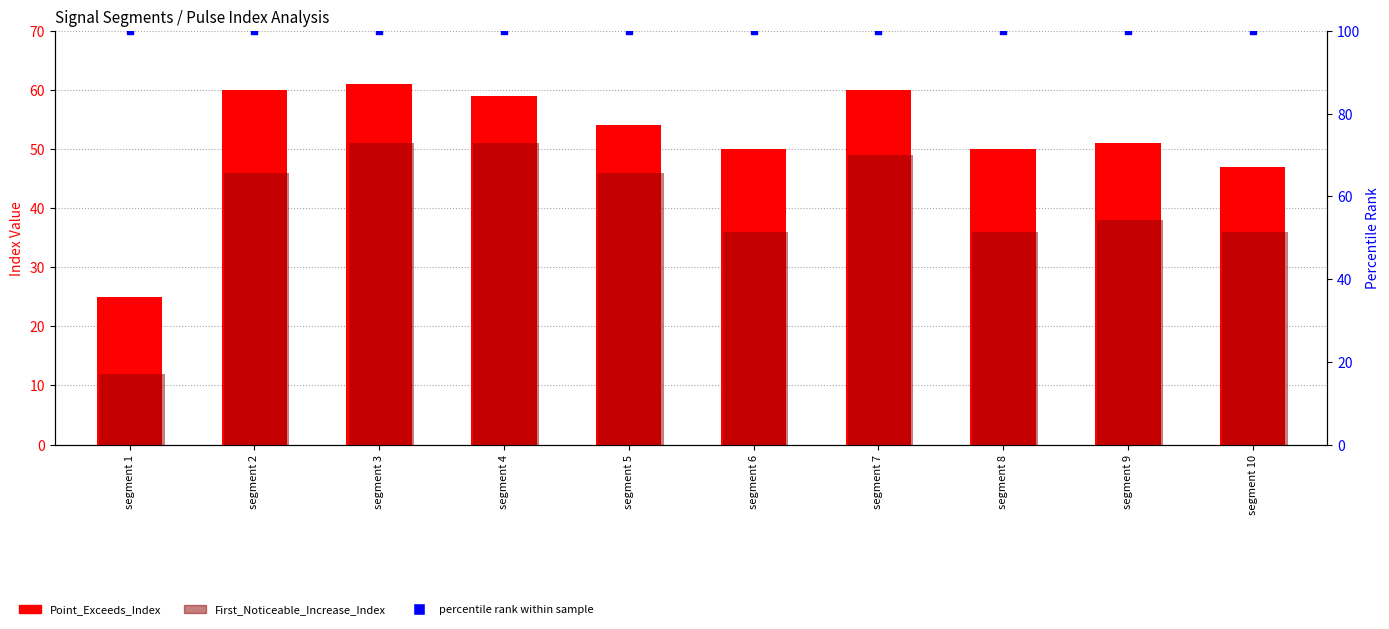

What are all the series names shown in the legend?

Point_Exceeds_Index, First_Noticeable_Increase_Index, percentile rank